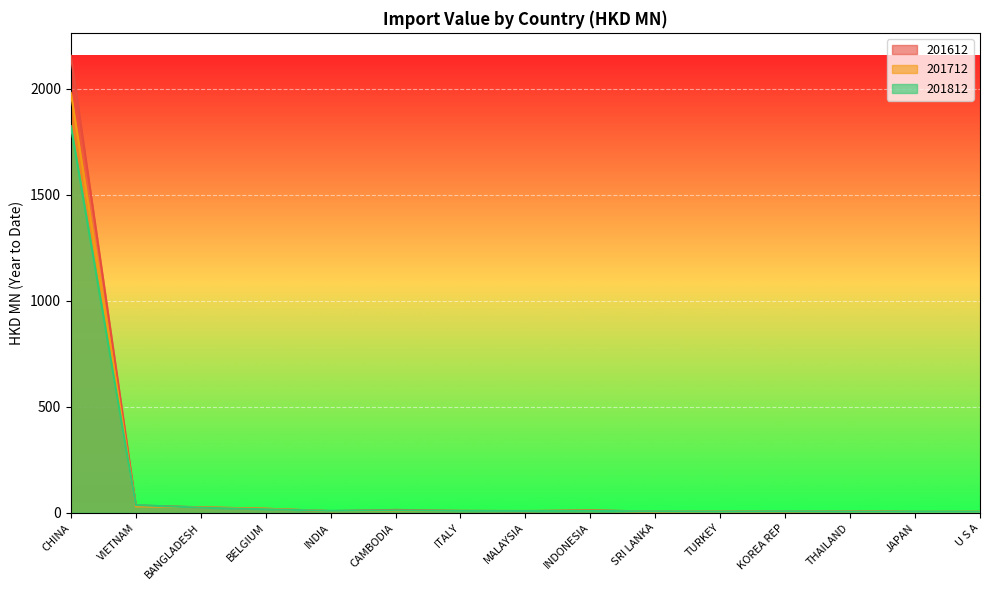

What is the difference between the second highest and second lowest values in the 201812 series?

31.4